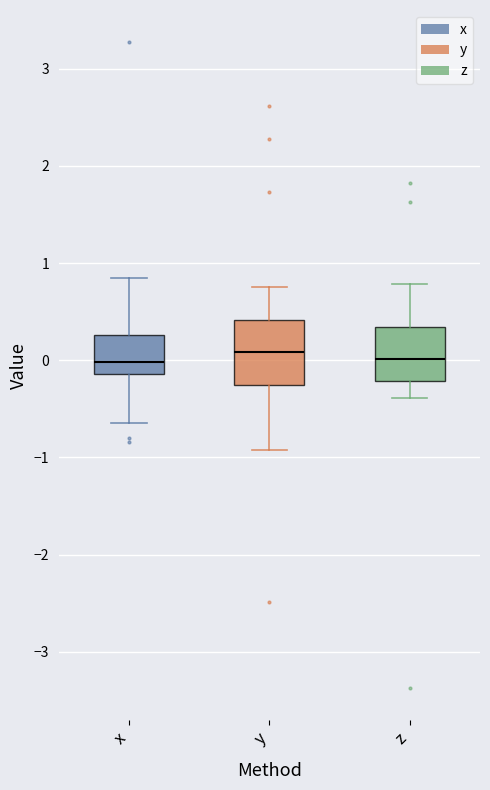

Where does the lower whisker of the box for x end on the y-axis? The values are not printed on the chart, so give them approximately, as read against the axis.

-0.6